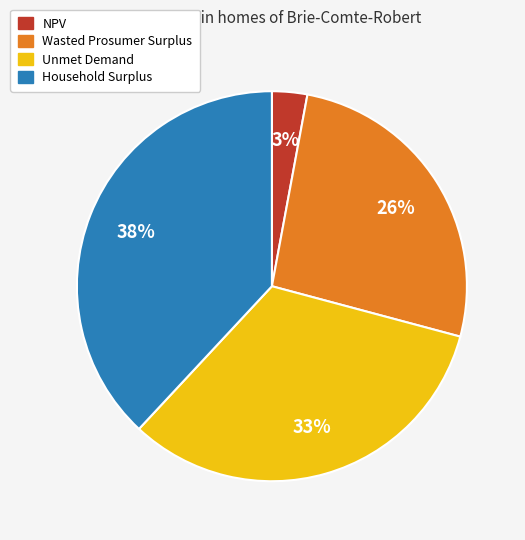

Count the number of slices in the pie.

4